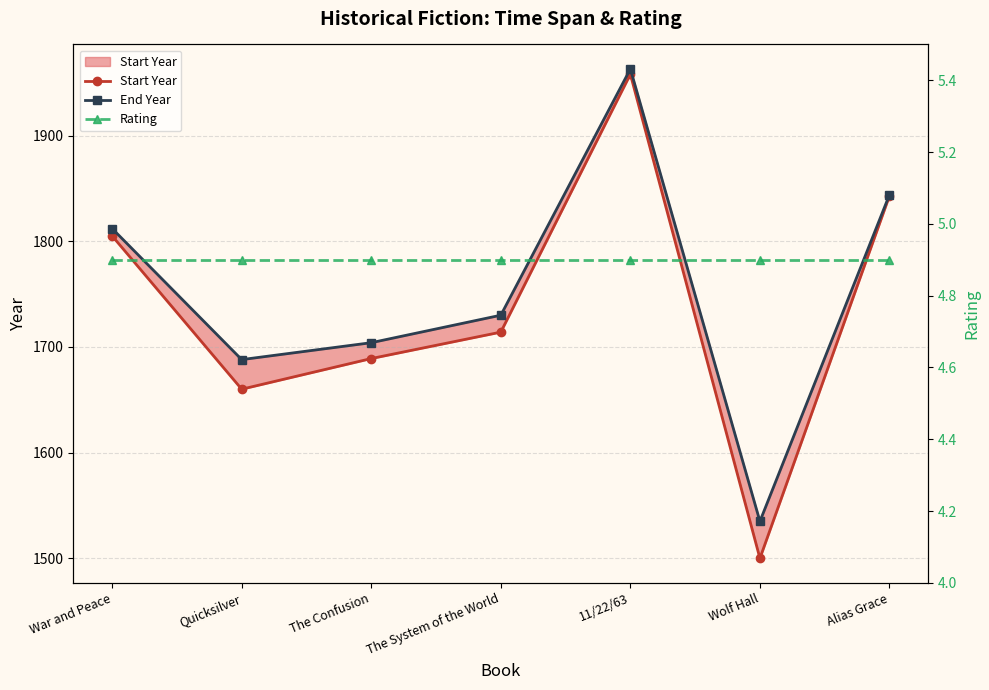

True or false: End Year and Start Year intersect in this chart.

False